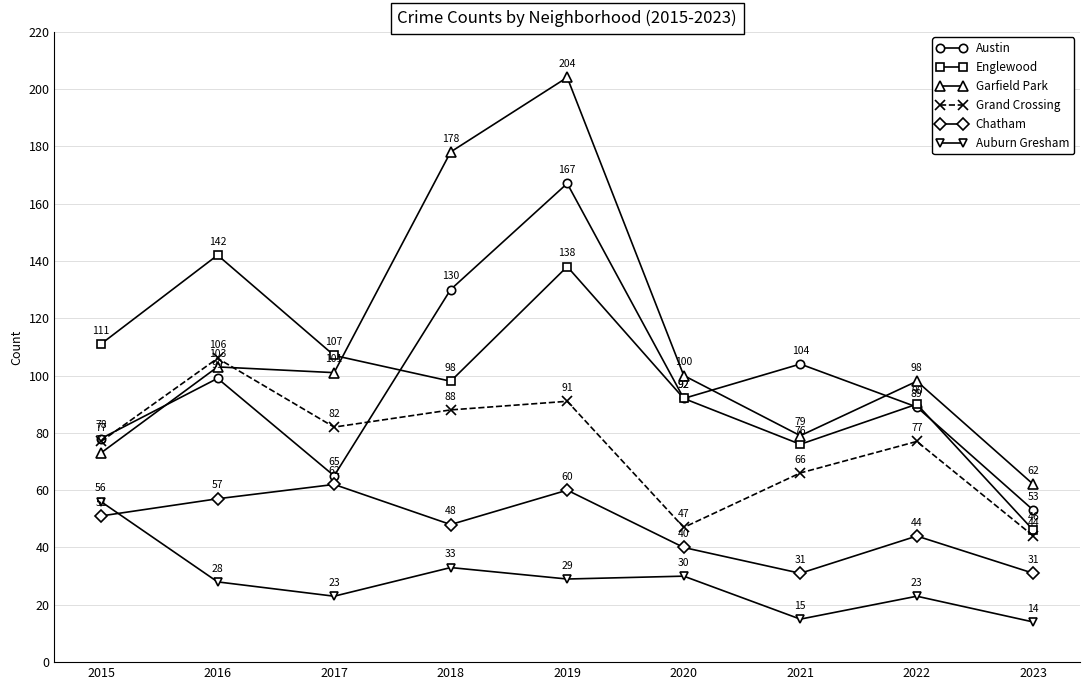

True or false: Auburn Gresham and Austin cross at least once.

False